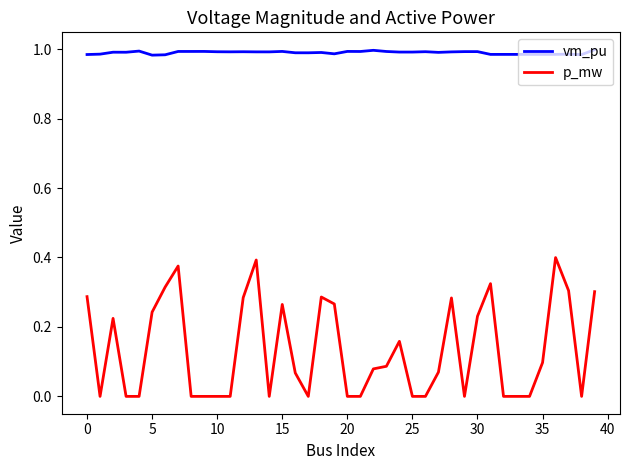

True or false: vm_pu and p_mw cross at least once.

False